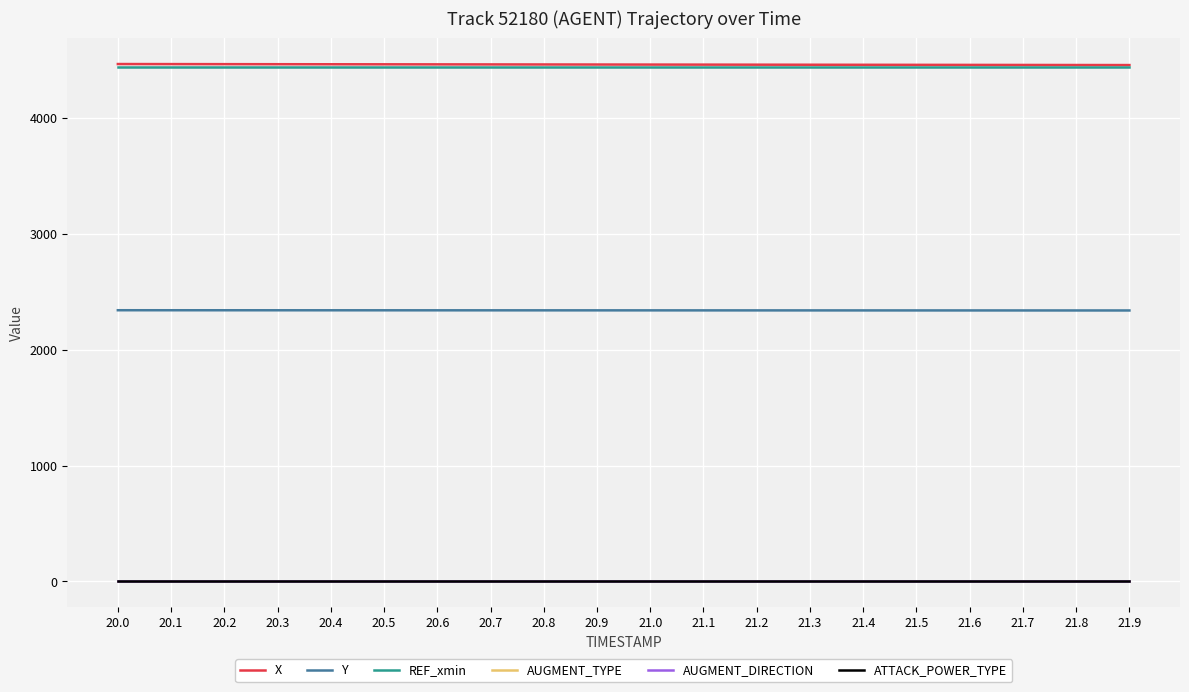

At 21.1, list the series in order from largest to smallest.

X, REF_xmin, Y, ATTACK_POWER_TYPE, AUGMENT_TYPE, AUGMENT_DIRECTION